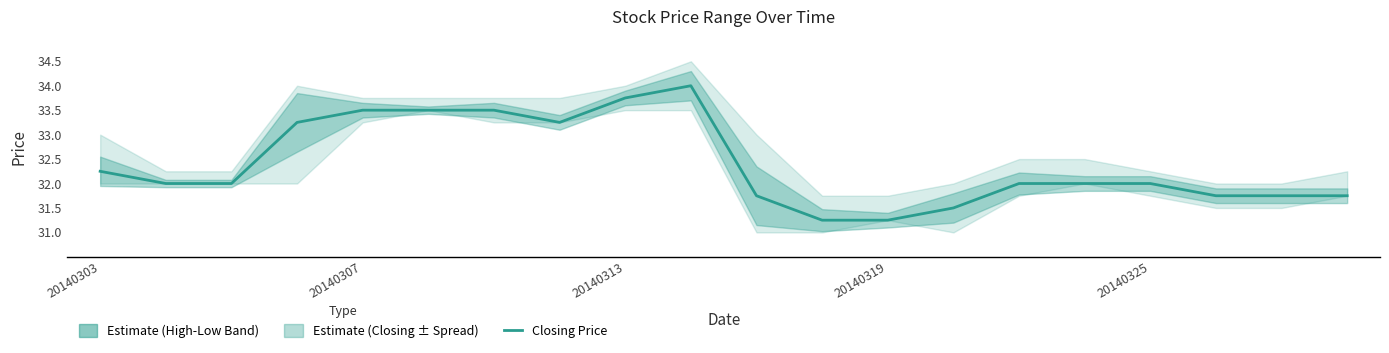

True or false: the data shows 31.8 at 19.

True